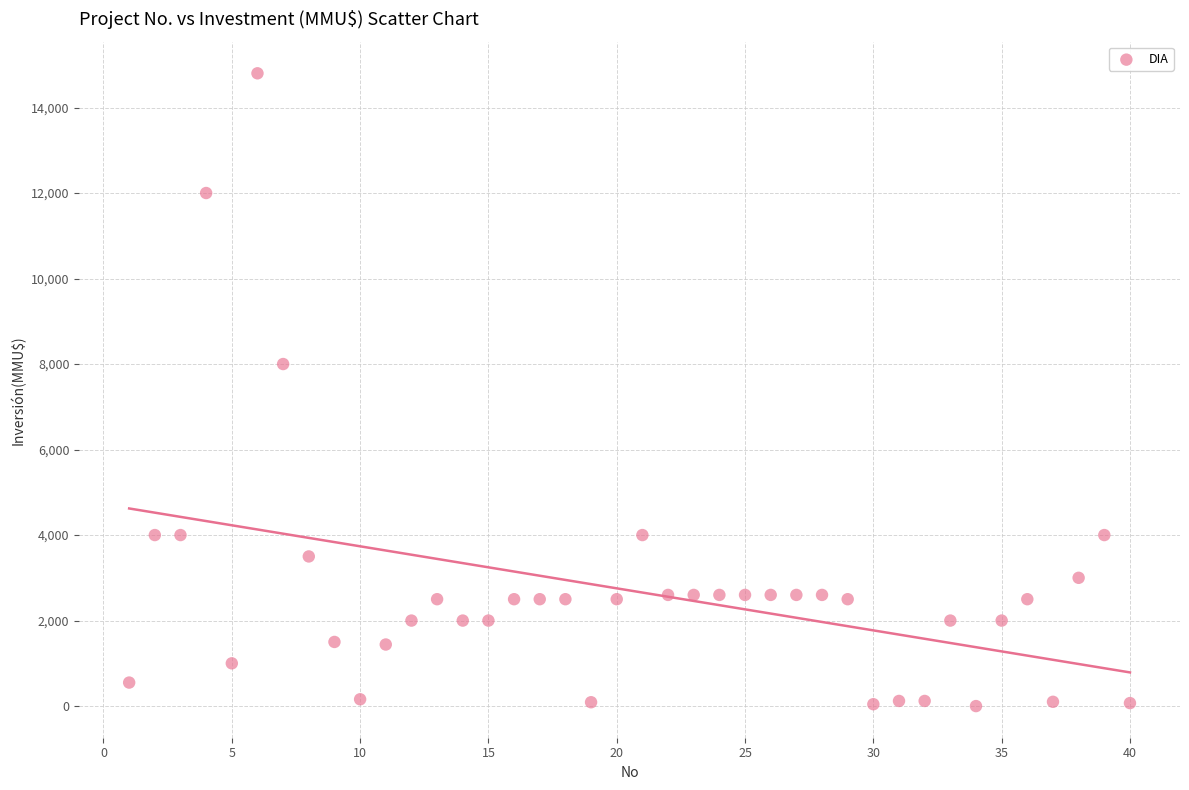

What Y value in the scatter plot is closest to 7400?

8000